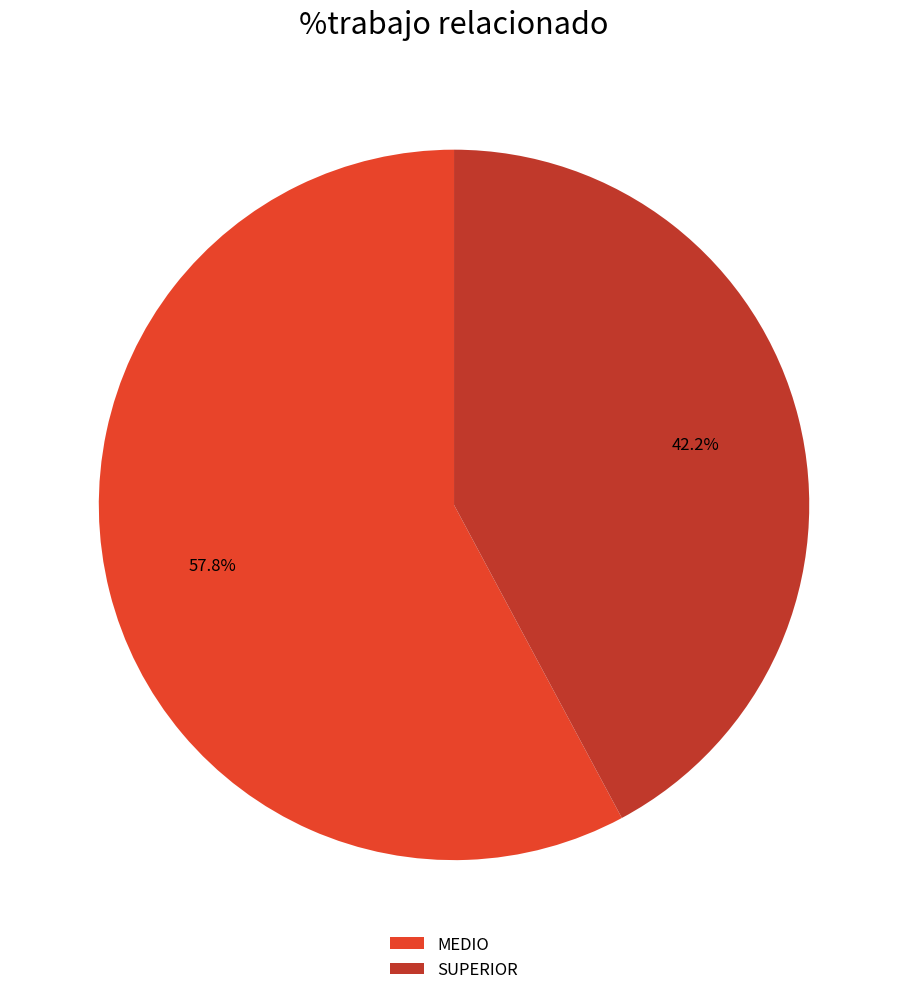

Which category has the smallest portion of the pie?

SUPERIOR